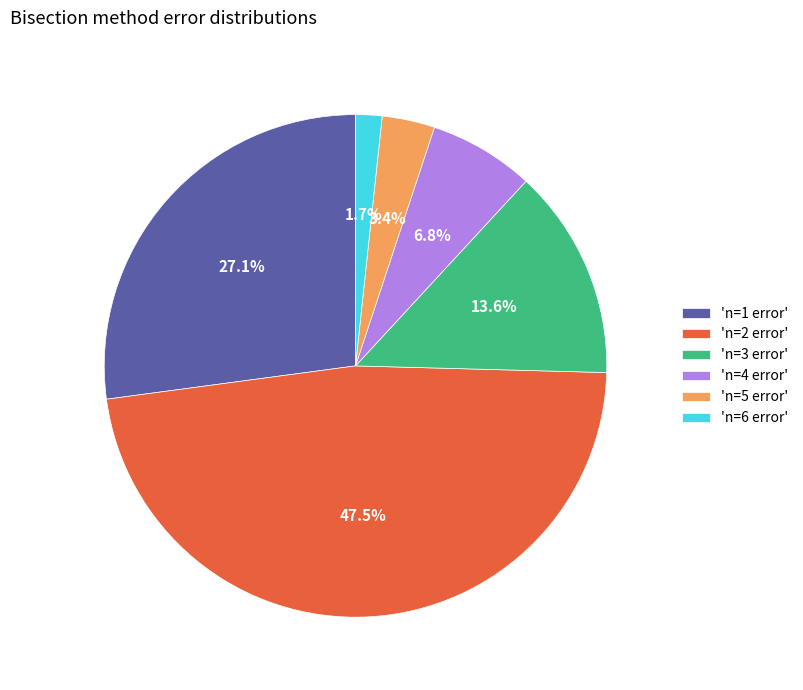

What is the total percentage of 'n=4 error' and 'n=2 error'?

54.2%